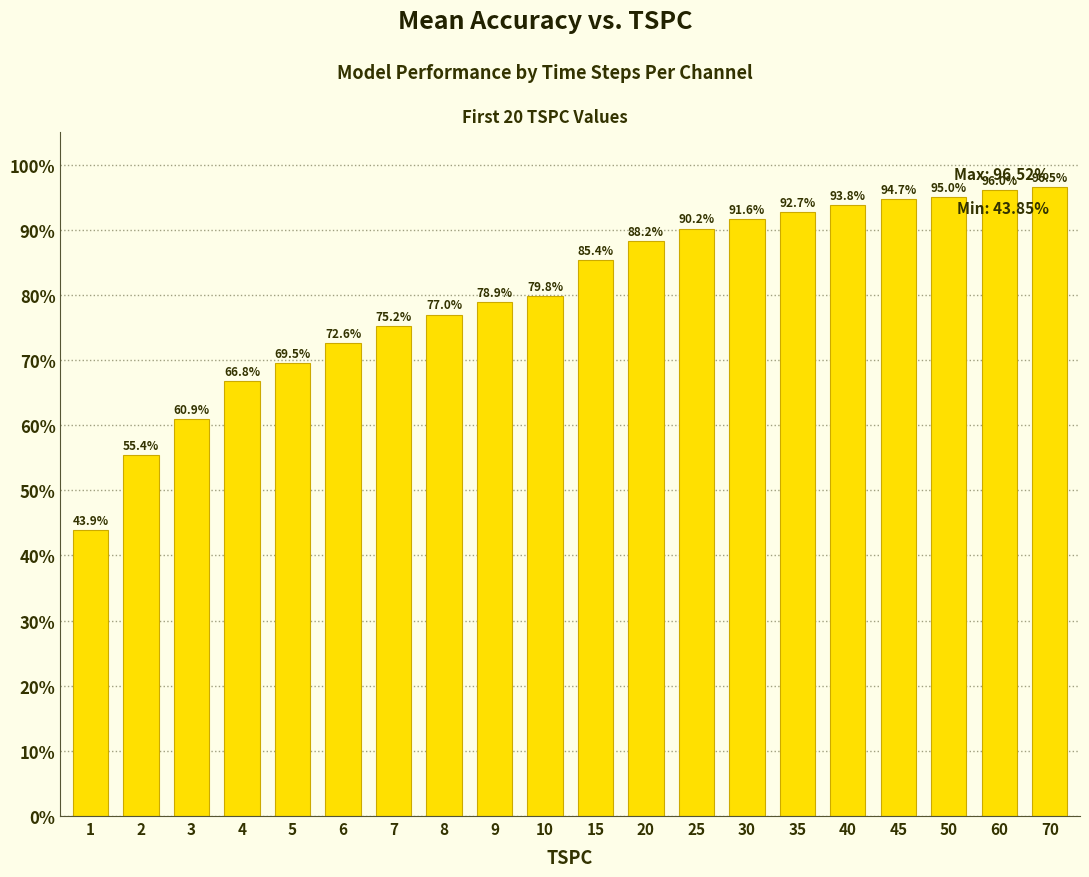

How many bars are there in total?

20